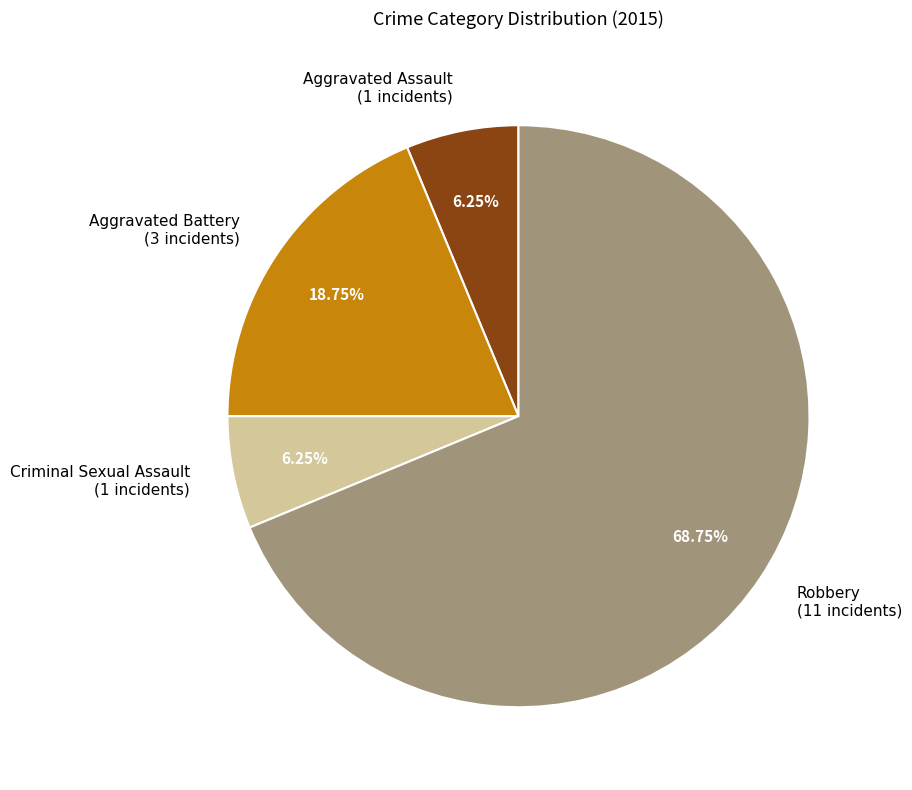

The Criminal Sexual Assault slice represents 6% of the pie. True or false?

True